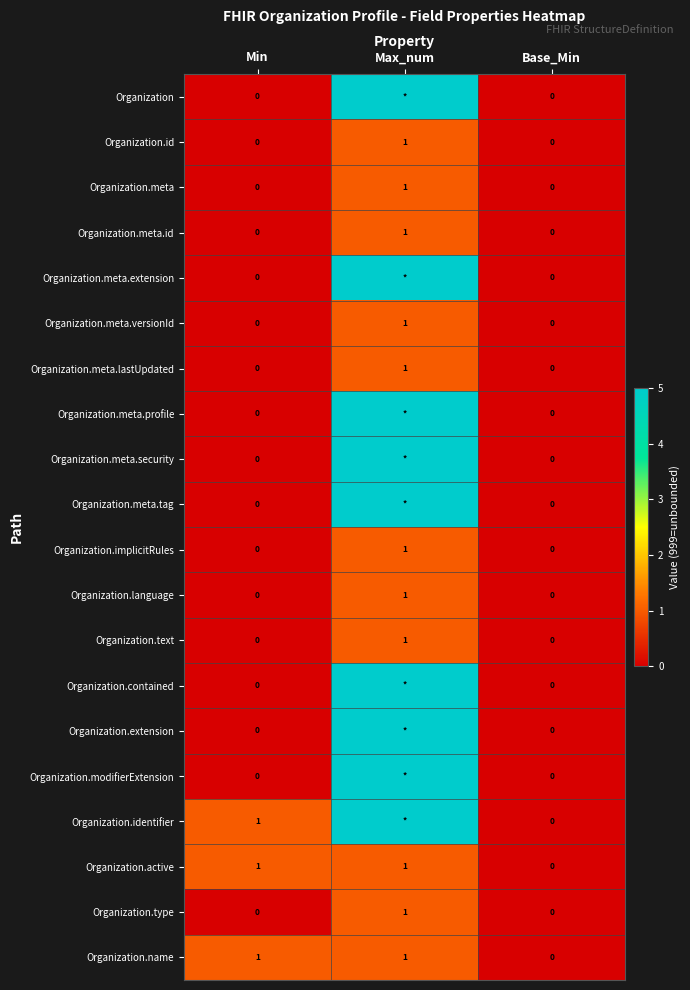

What is the total value across all series at Min?

3